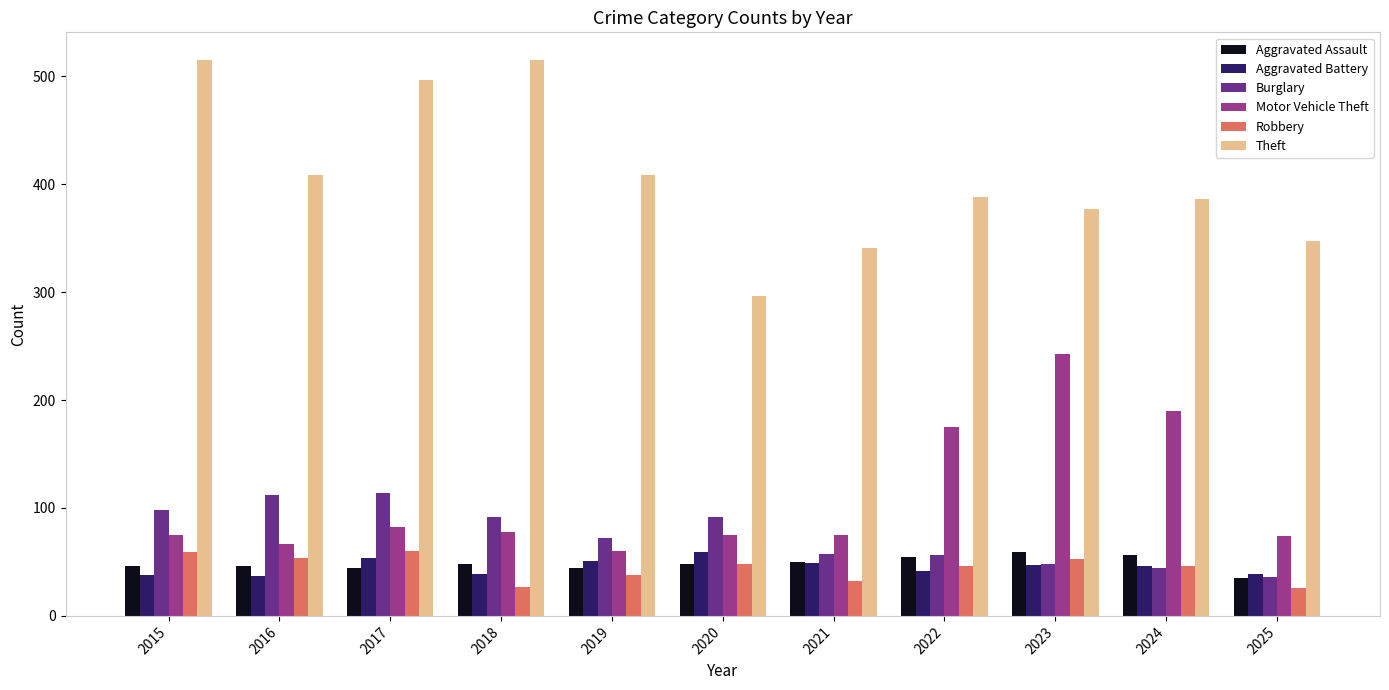

Is it true that Robbery equals 32 at 2021?

True